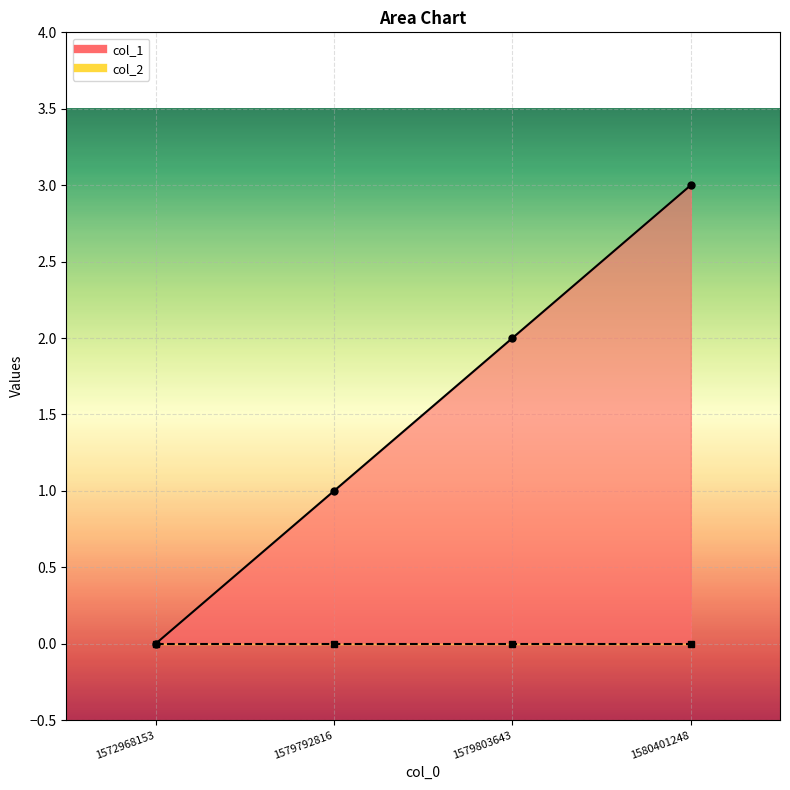

Count the number of categories in the chart.

4